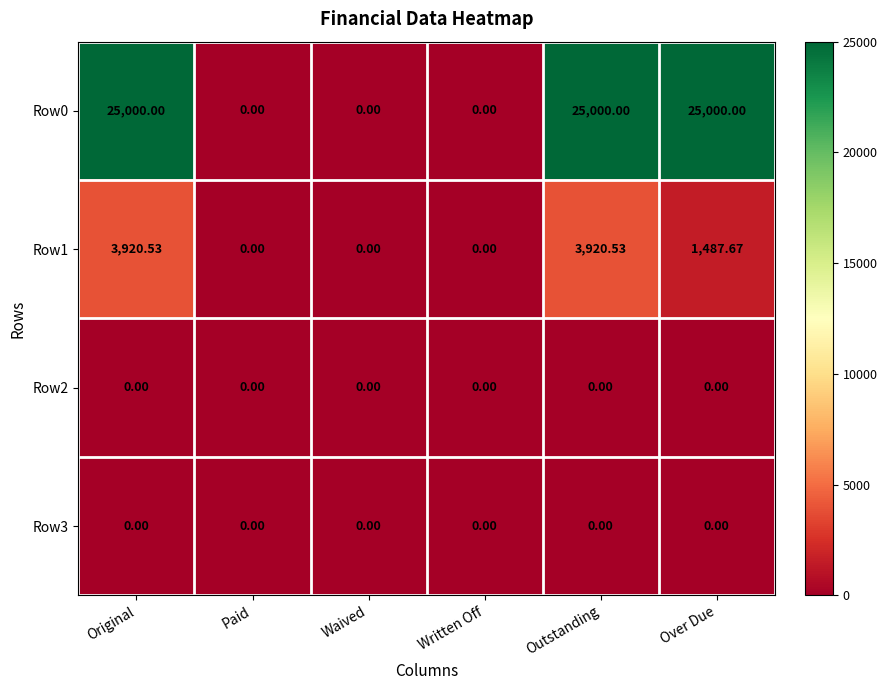

Which series has the largest range (max minus min)?

Row0